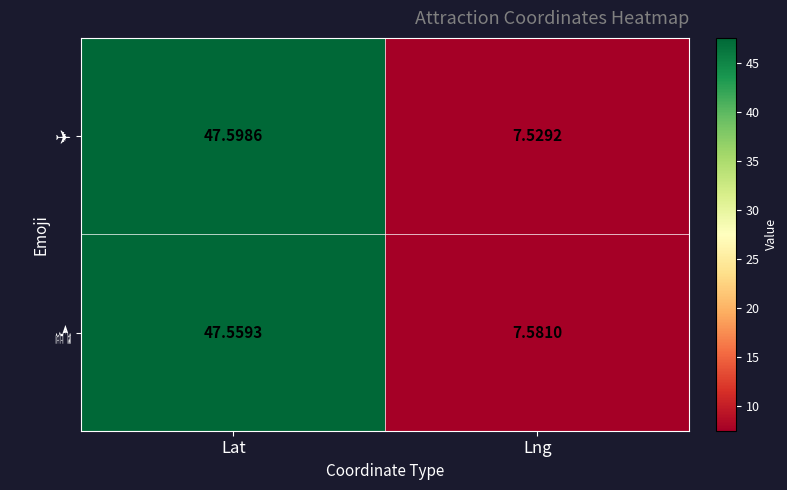

Which category has the highest value across all series?

Lat